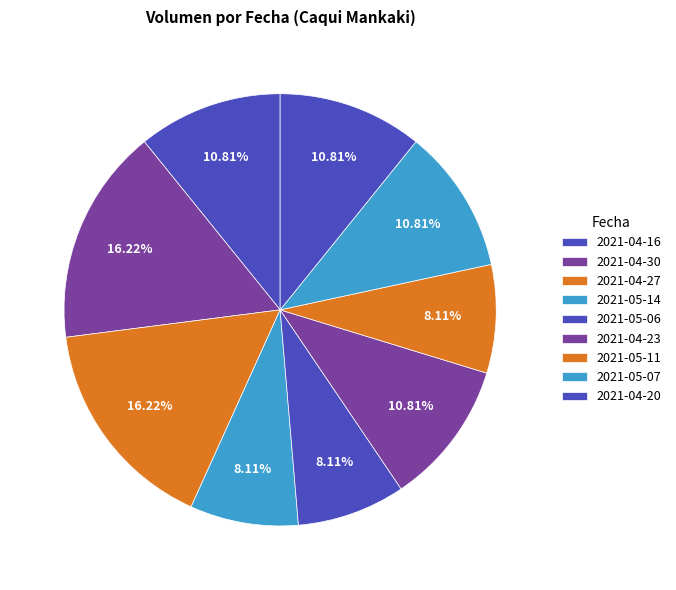

Which category has the biggest portion of the pie?

2021-04-30